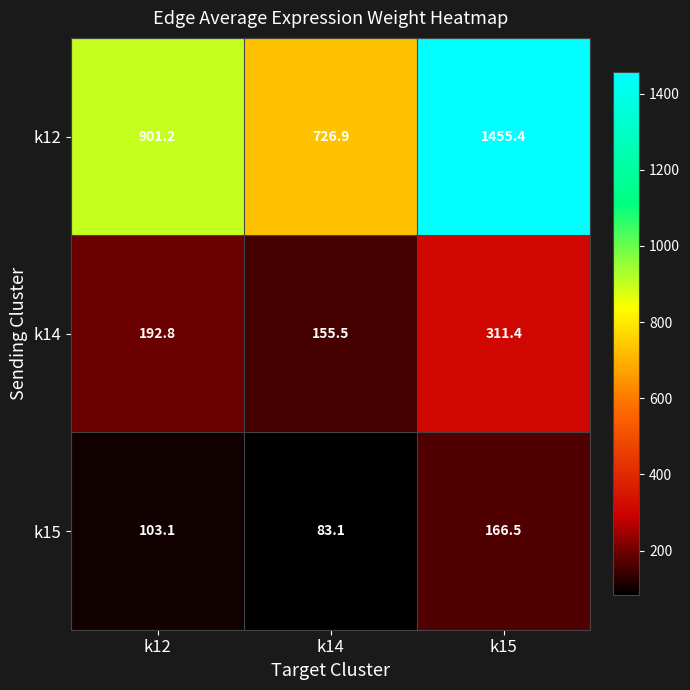

What value does the k15 series have at k12?

103.1